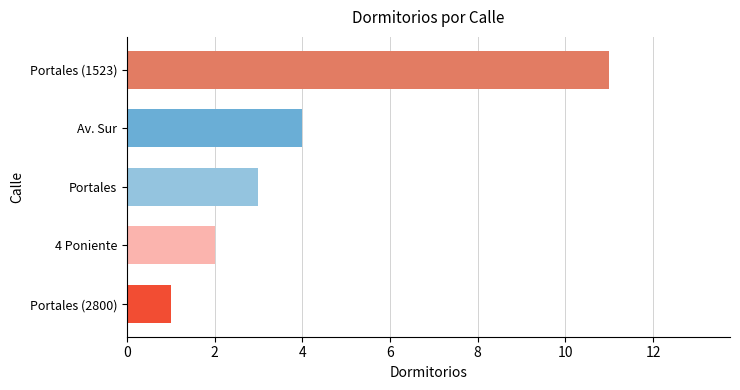

What is the average value?

4